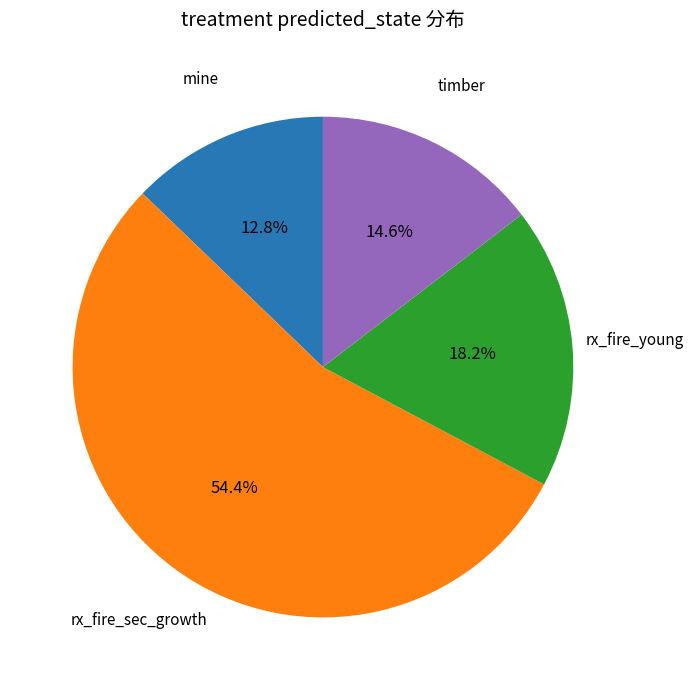

Is there a majority slice in this chart?

Yes